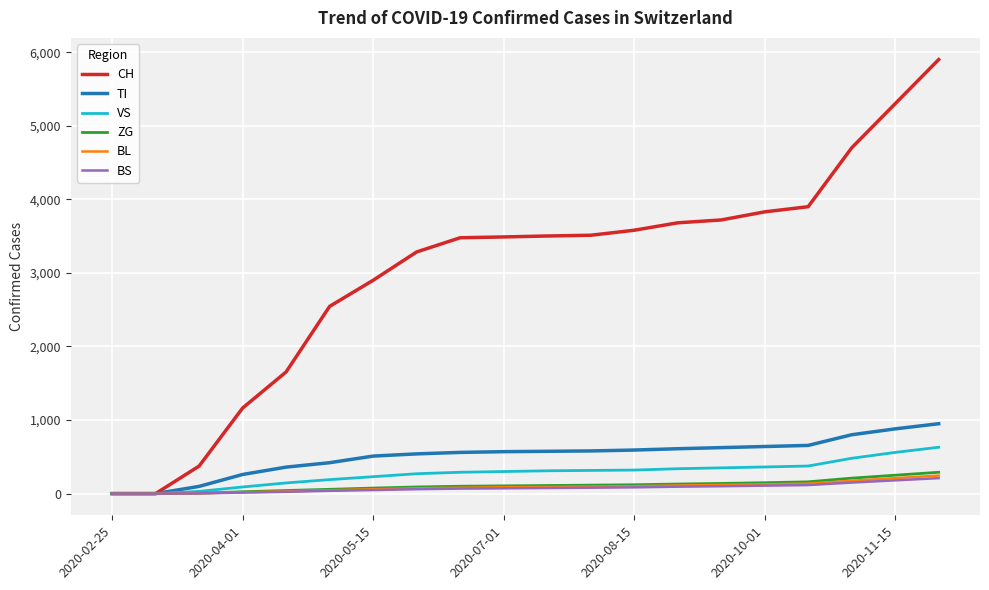

What is the average value of the BS series?

76